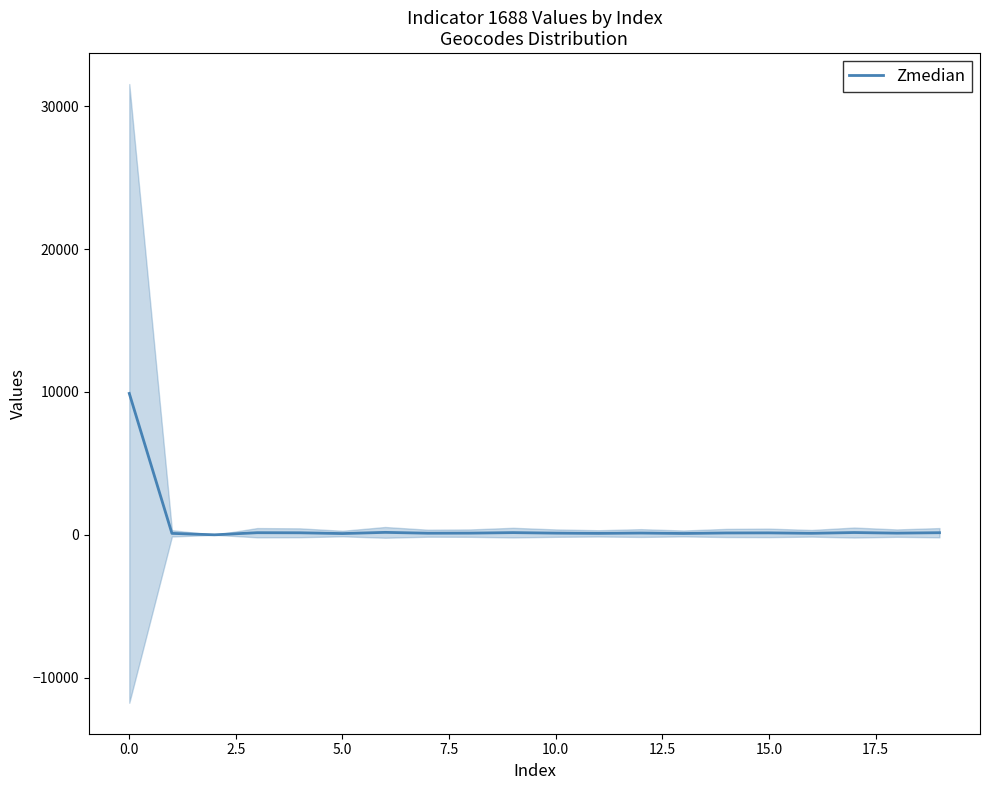

What is the average value?

608